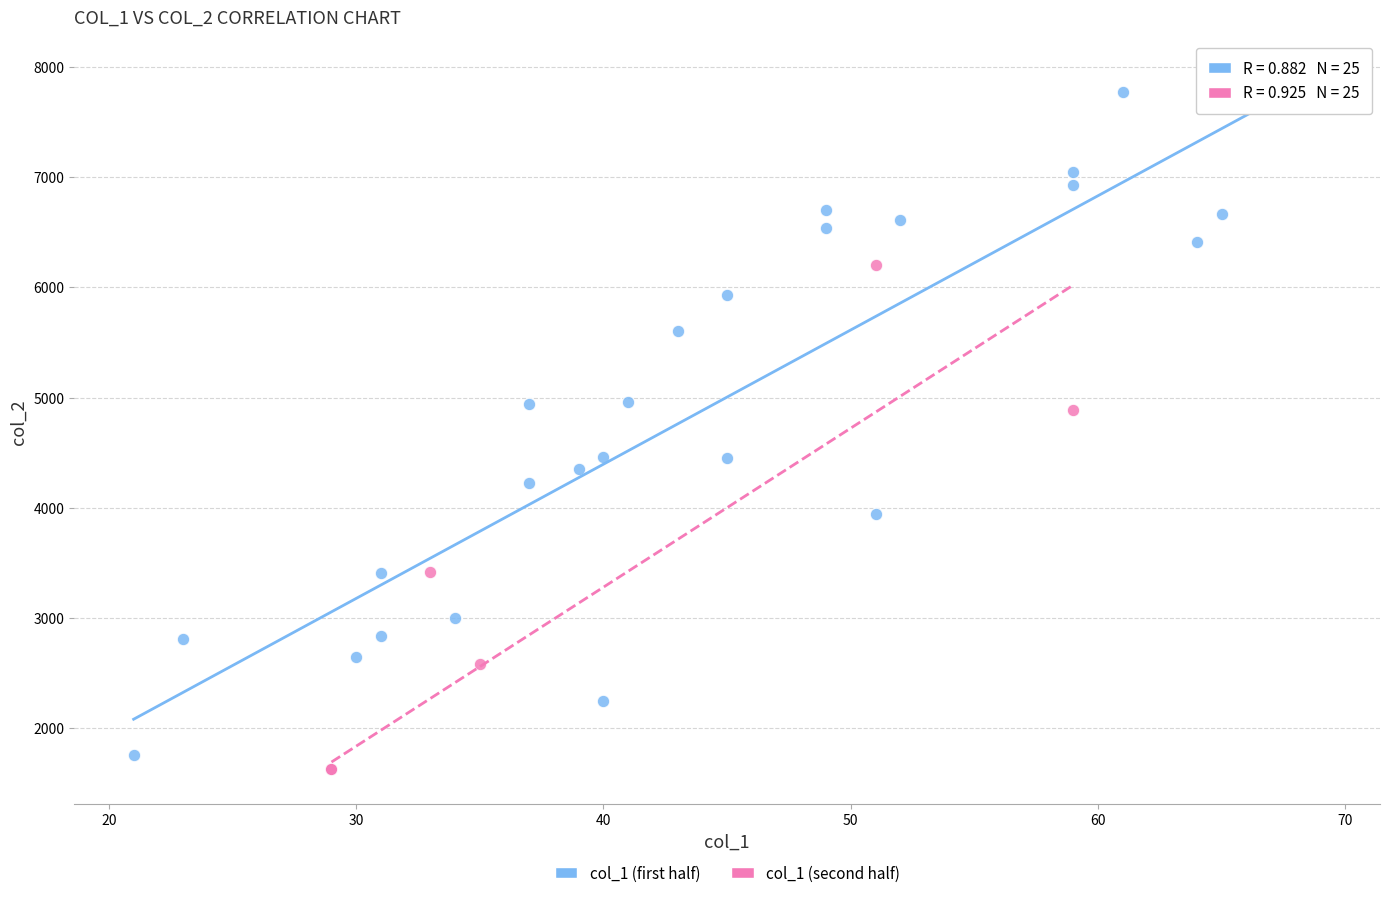

Which series has the widest spread of Y values?

col_1 (first half)